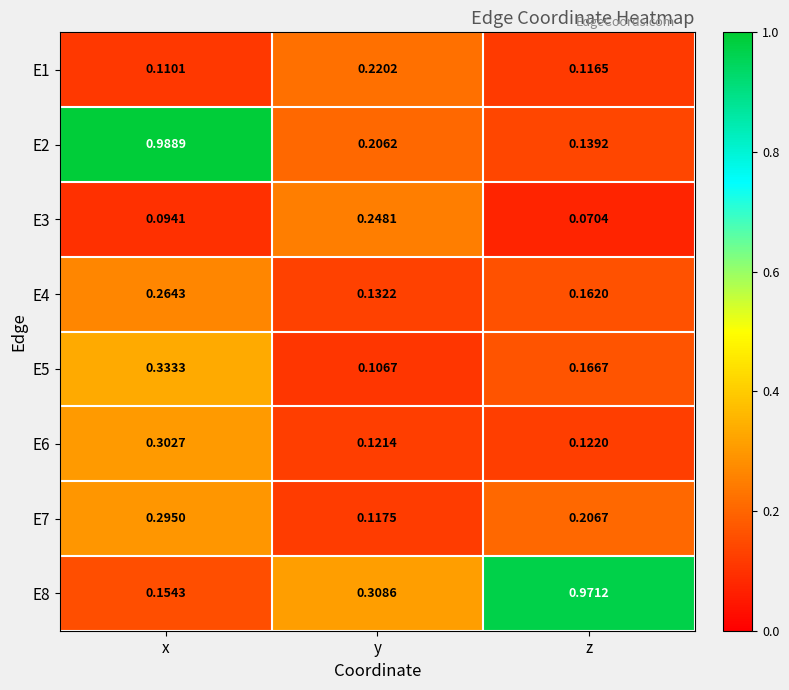

Which category has the highest value across all series?

x